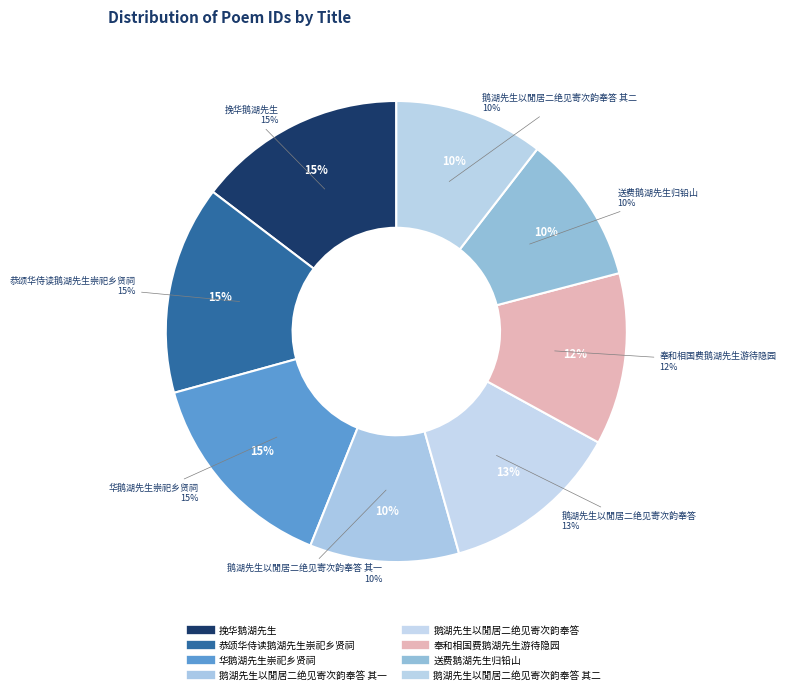

The 送费鹅湖先生归铅山 slice represents 10% of the pie. True or false?

True